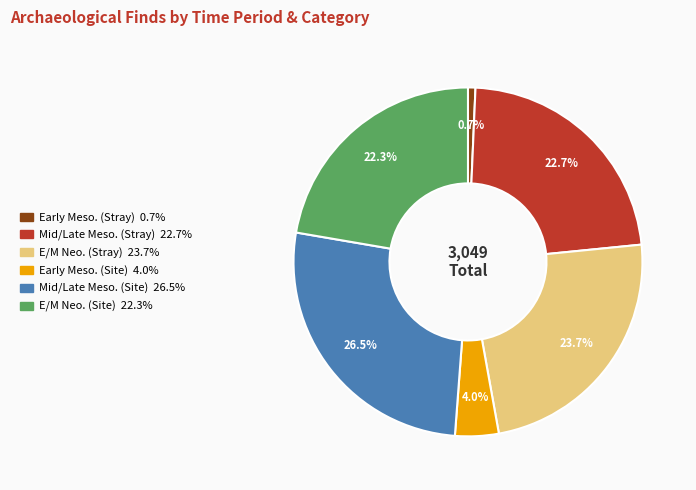

Is there a majority slice in this chart?

No